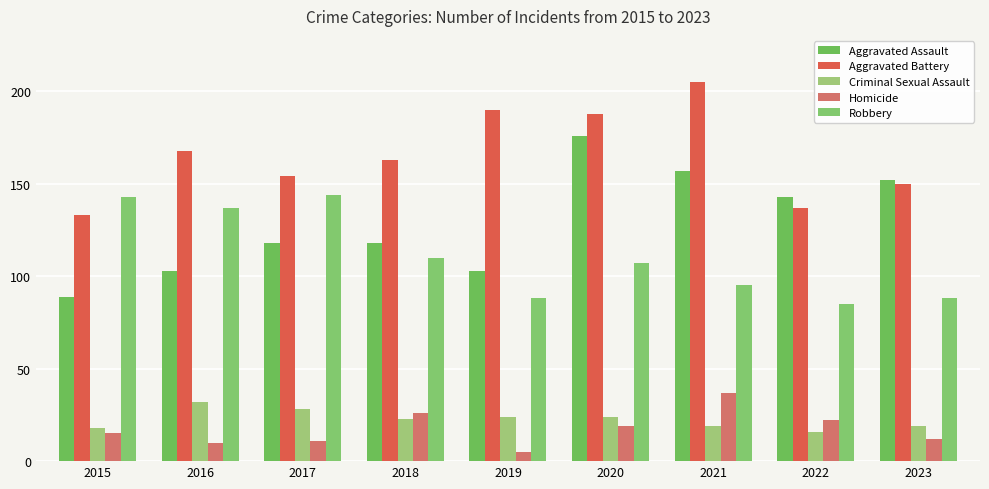

Rank the categories by Aggravated Assault value from highest to lowest.

2020, 2021, 2023, 2022, 2017, 2018, 2016, 2019, 2015